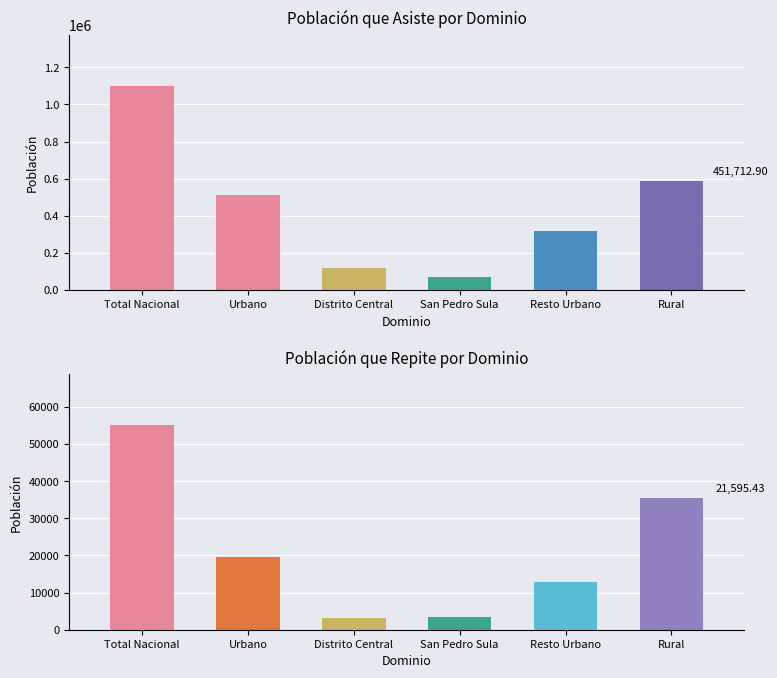

At which category is the sum across all series the highest?

Total Nacional